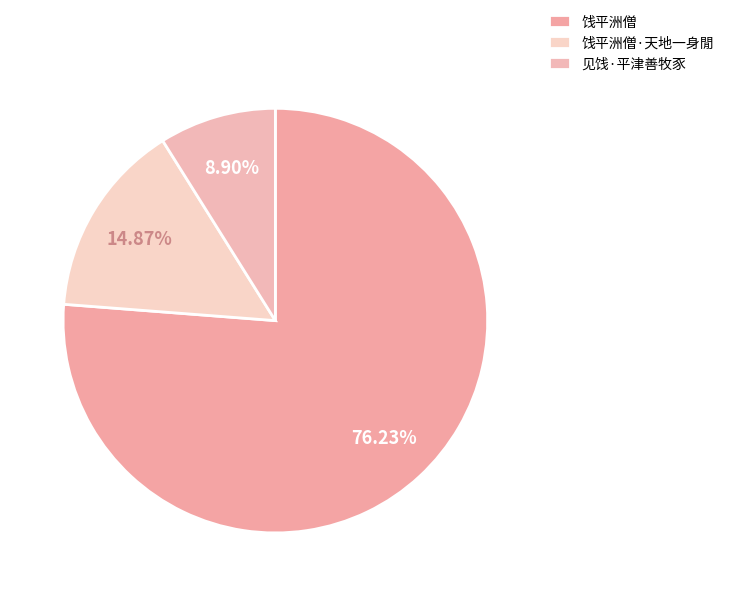

To the nearest percent, what percentage of the pie is 饯平洲僧?

76%